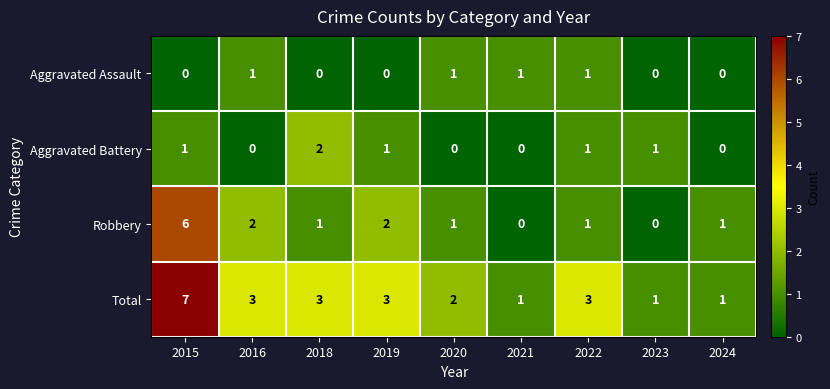

What is the maximum value shown in the chart?

7